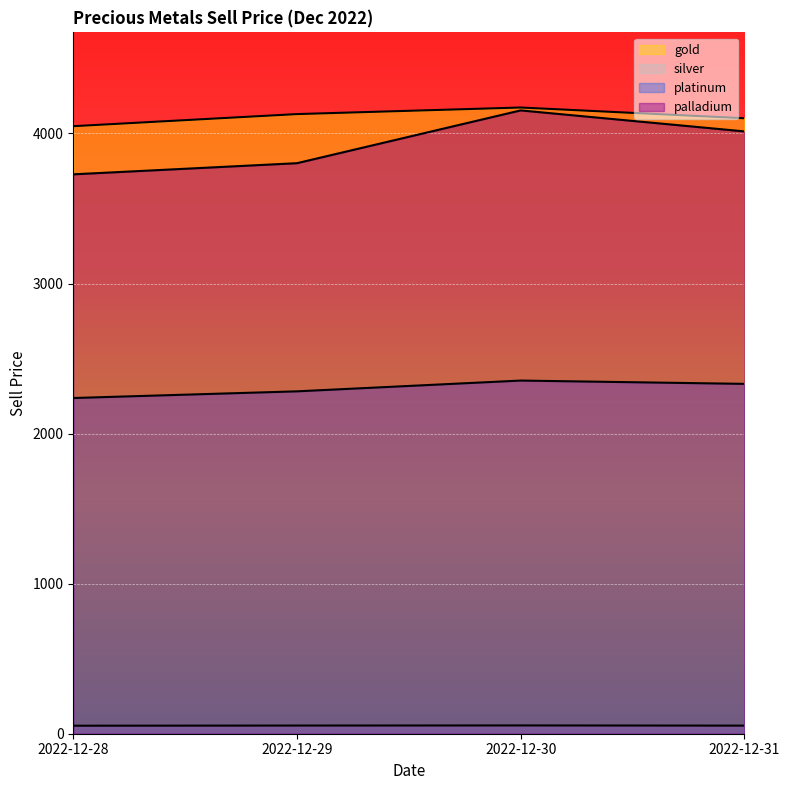

At 2022-12-30, list the series in order from largest to smallest.

gold, palladium, platinum, silver